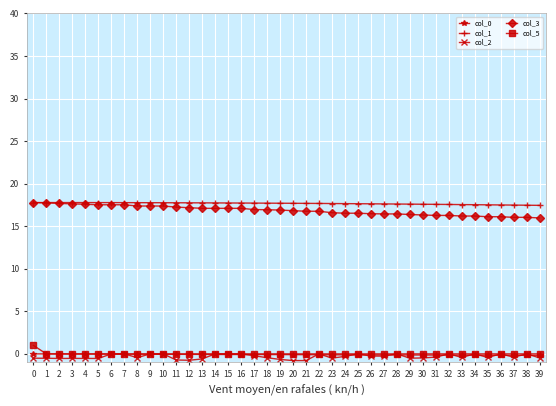

True or false: col_1 and col_5 intersect in this chart.

False